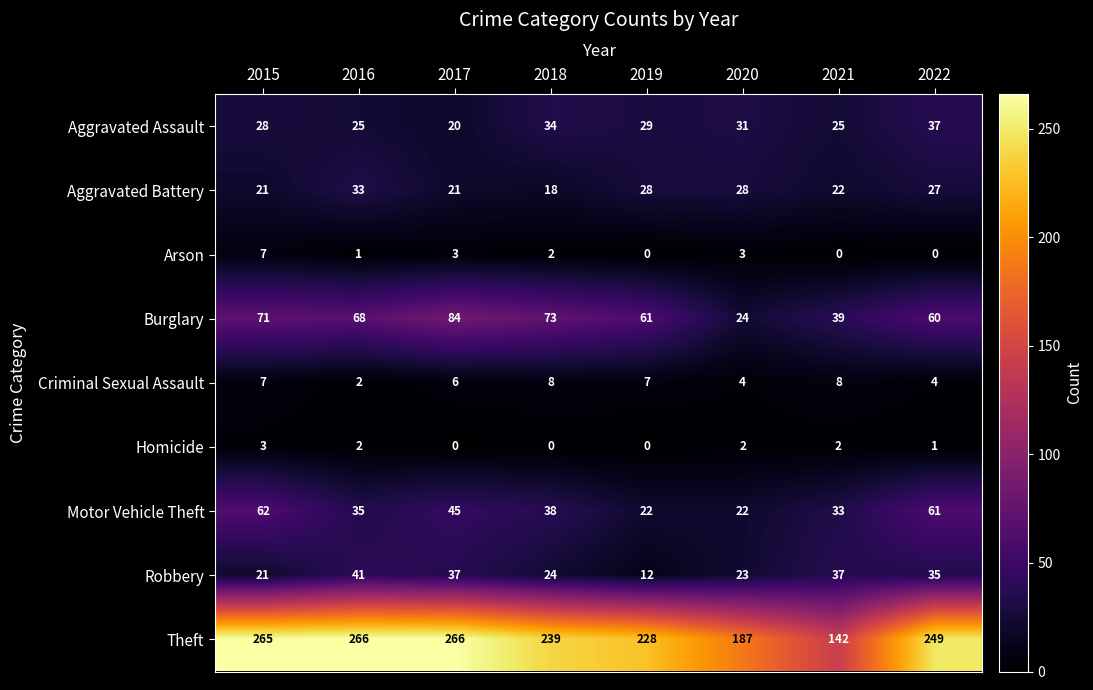

Rank the series at 2018 from lowest to highest value.

Homicide, Arson, Criminal Sexual Assault, Aggravated Battery, Robbery, Aggravated Assault, Motor Vehicle Theft, Burglary, Theft